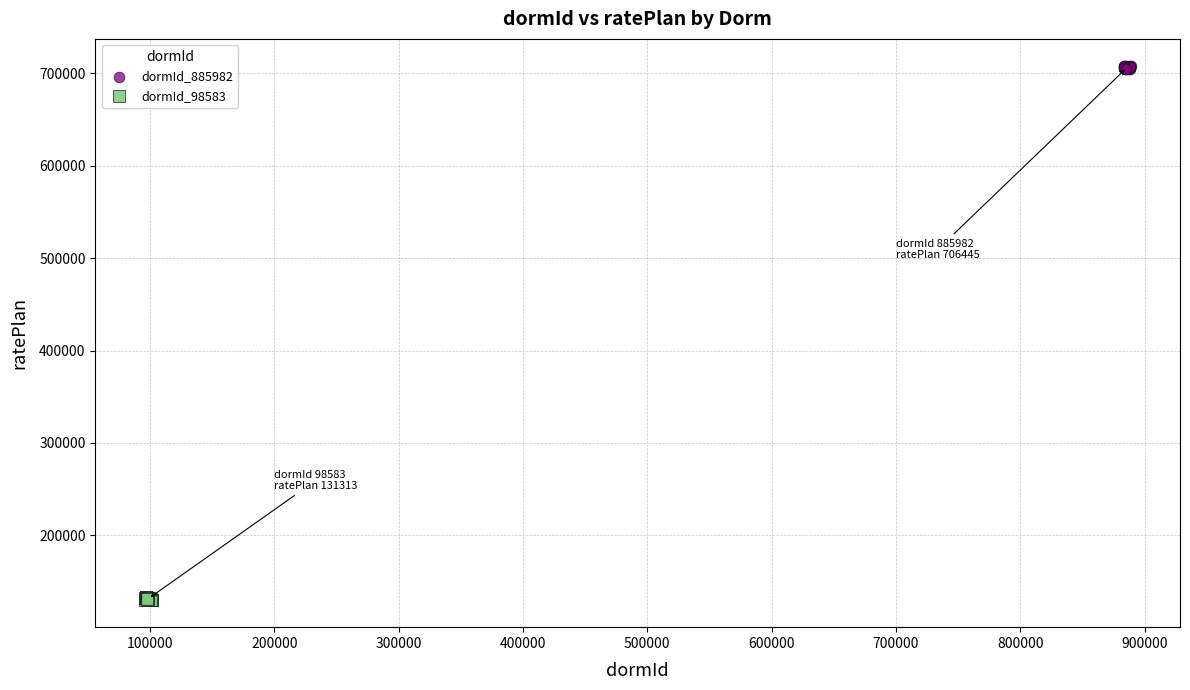

What are all the series names shown in the legend?

dormId_885982, dormId_98583